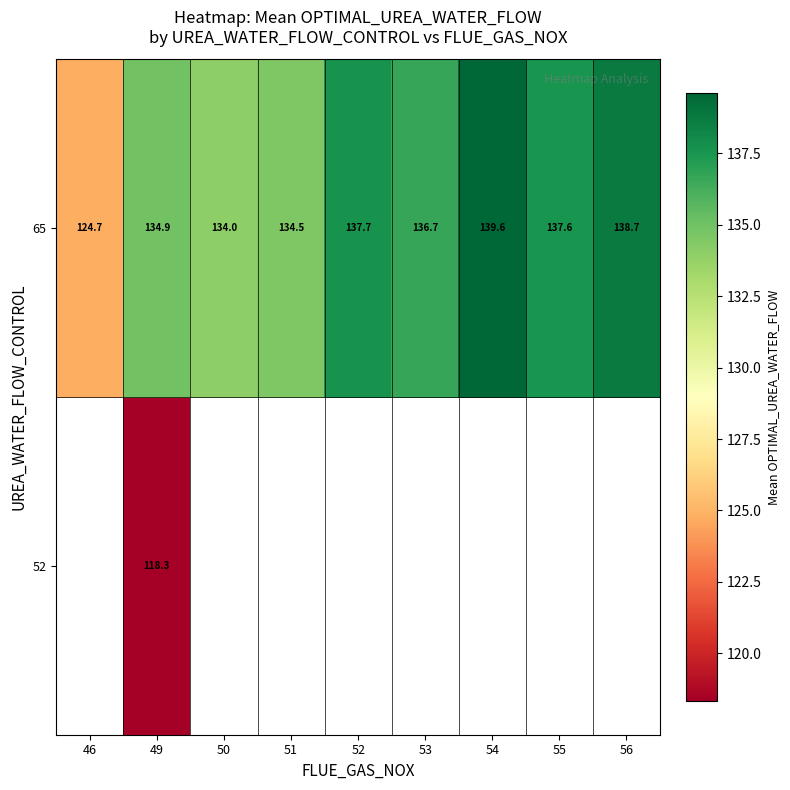

How many data points in 65 are less than 136?

4